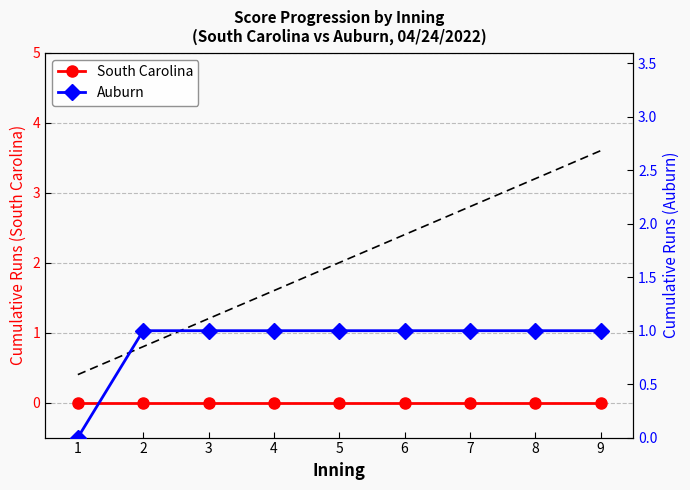

After their last crossing, which series has the higher values: Auburn or trend?

trend